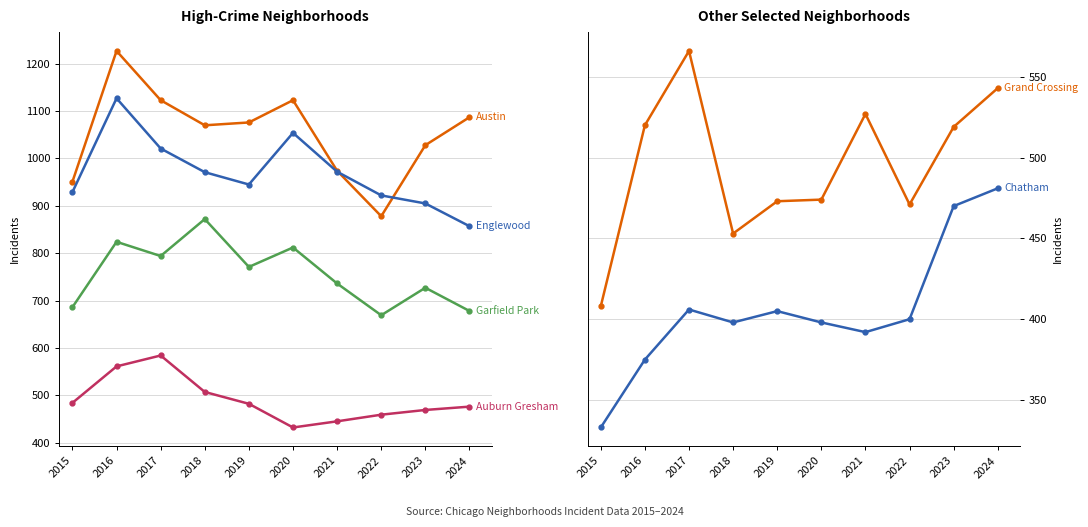

Where do Austin and Englewood first cross each other?

2021 and 2022